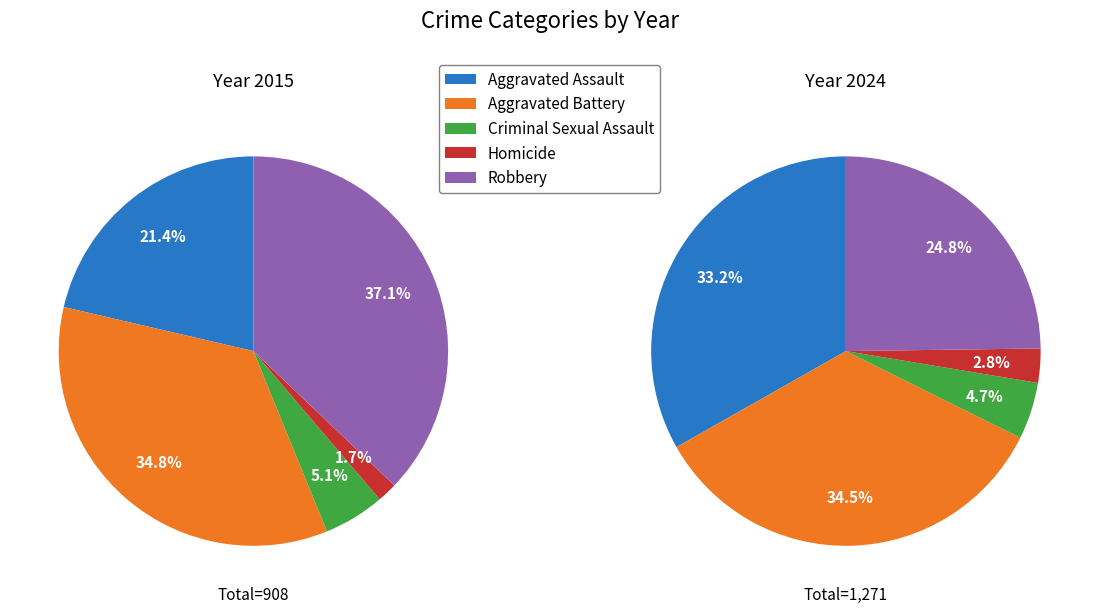

Is there any slice that represents more than half of the pie?

No